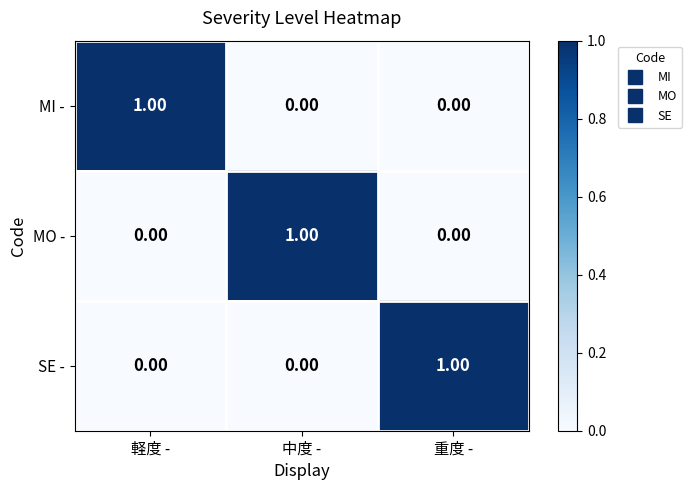

Is the value of MI - at 重度 - greater than the value of MO - at 中度 -?

No